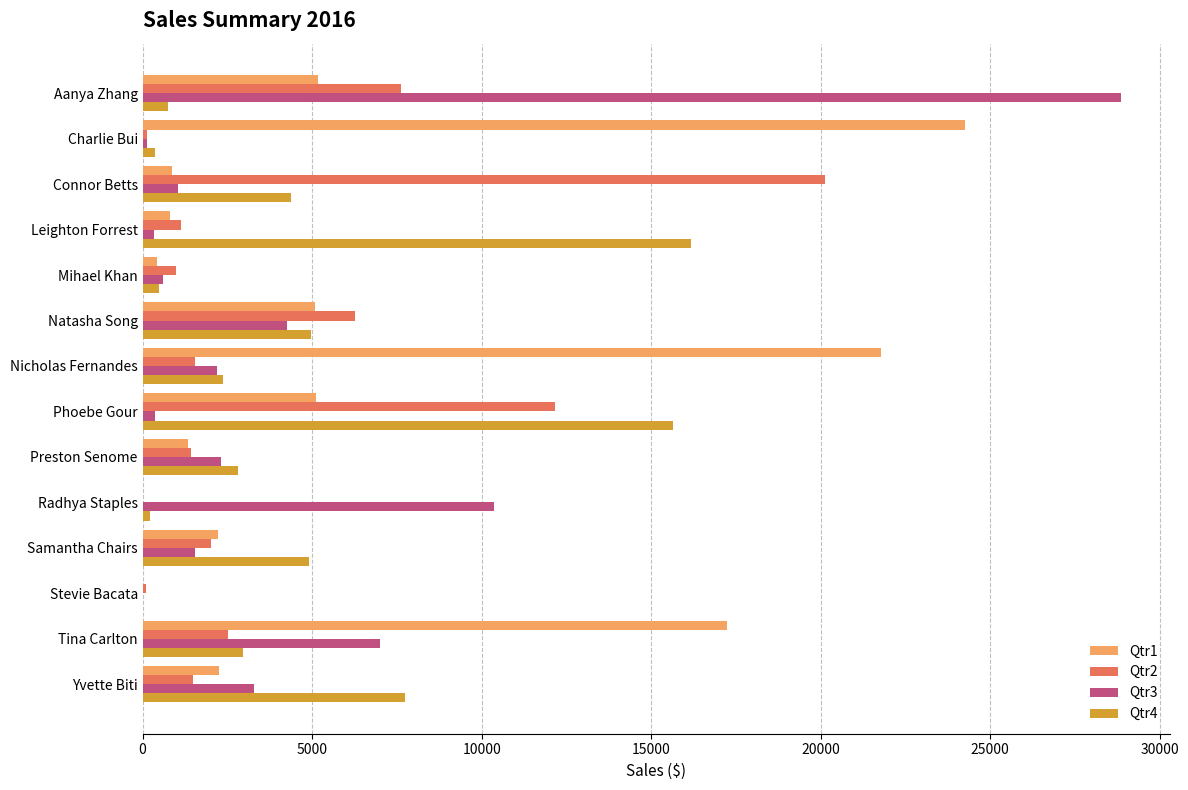

Which series has the largest total across all categories?

Qtr1